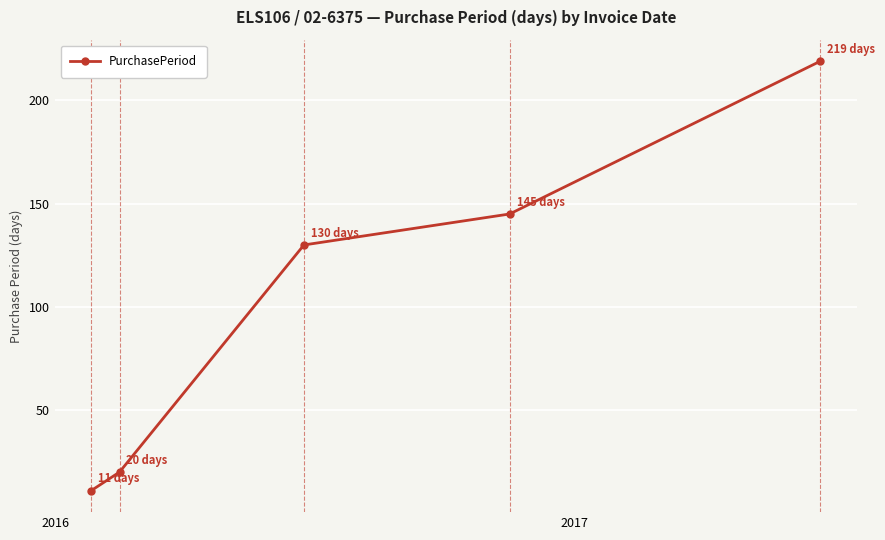

Does the chart have visible grid lines?

Yes